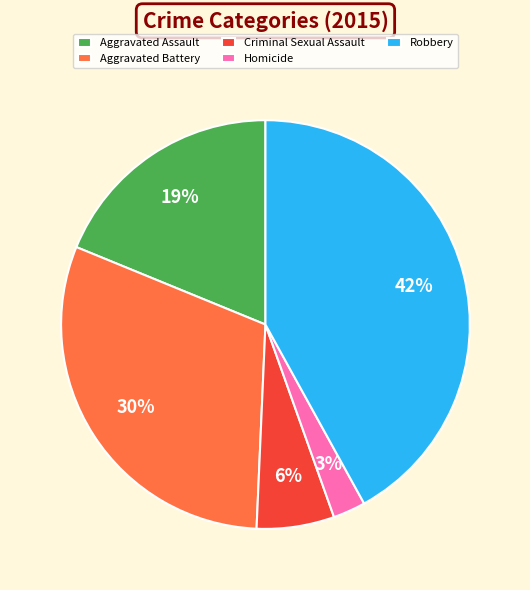

How many segments does this pie chart have?

5